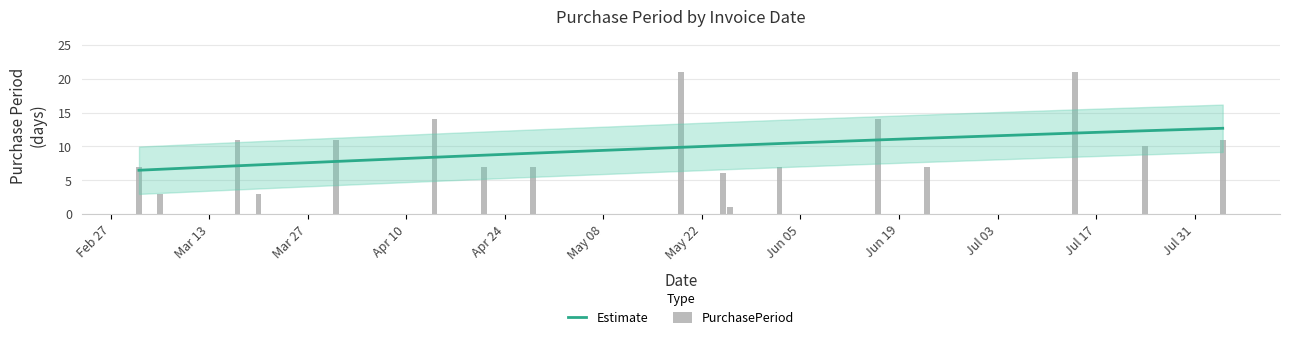

What is the difference between the maximum and minimum values in the Estimate series?

6.2